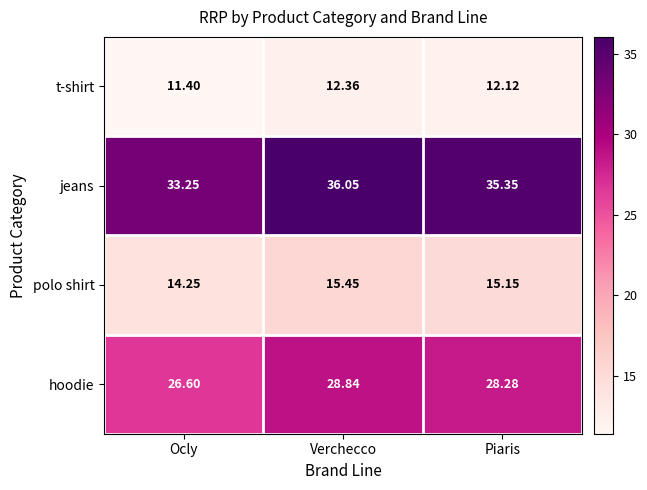

At which label does polo shirt first exceed 15?

Verchecco